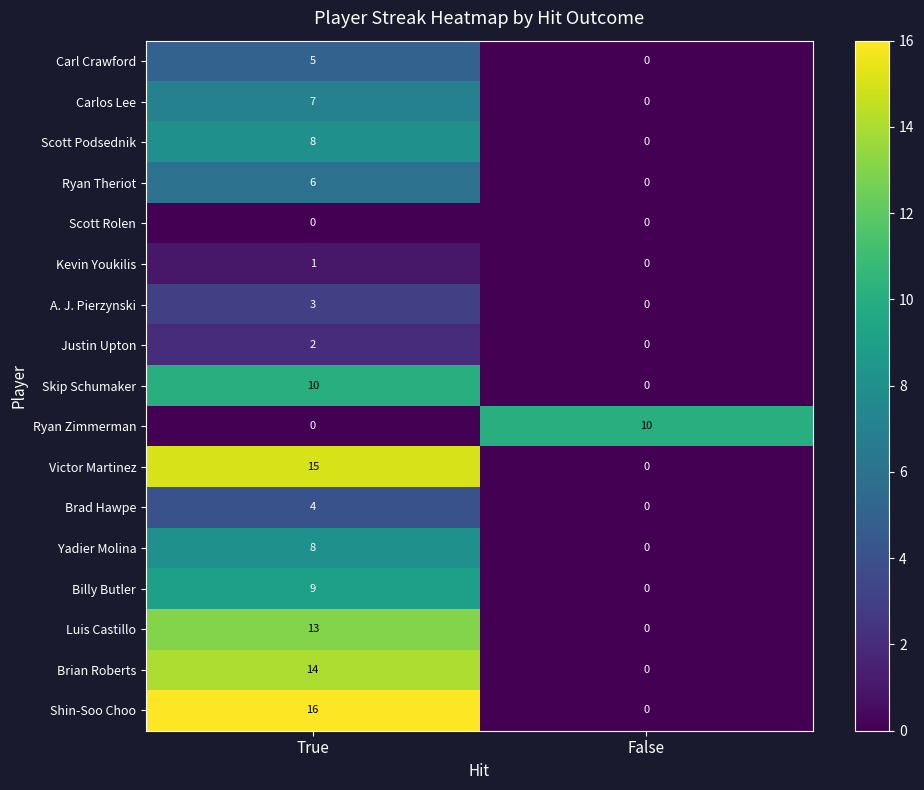

What is the difference between the Carlos Lee values at False and True?

7